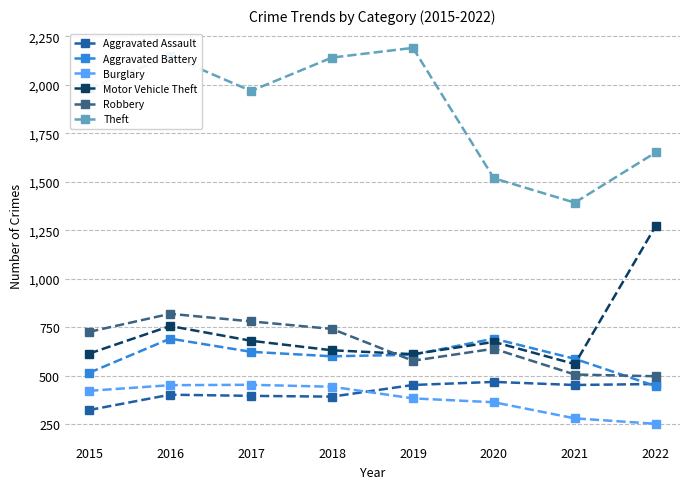

Which series has the widest spread of values?

Theft